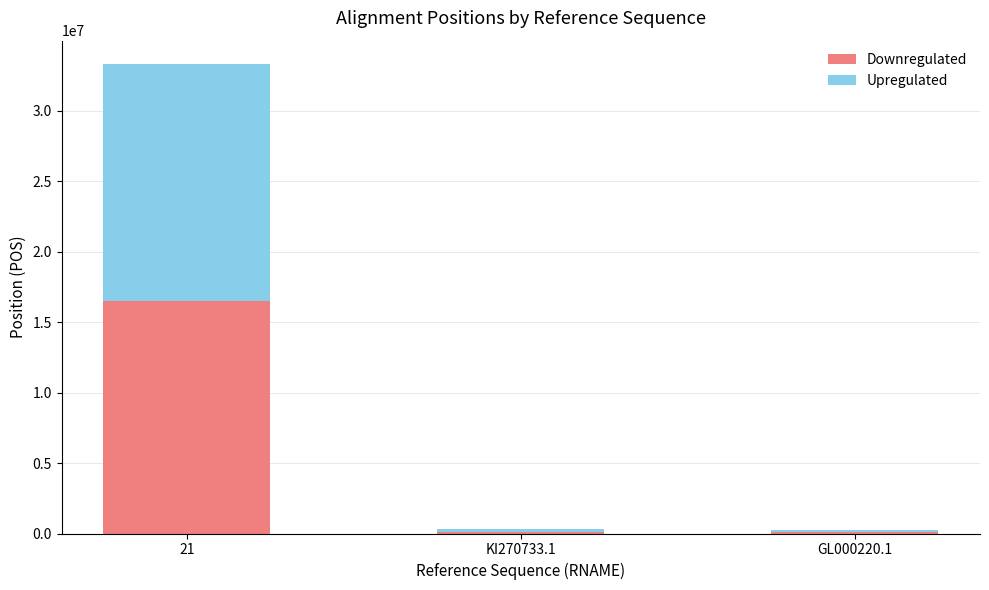

What is the difference between the maximum and minimum values in the Downregulated series?

16359578